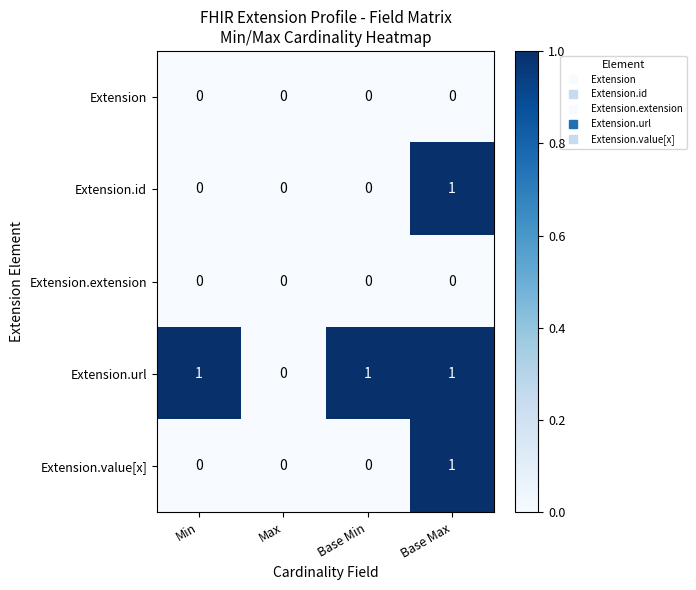

Which series has the largest total across all categories?

Extension.url